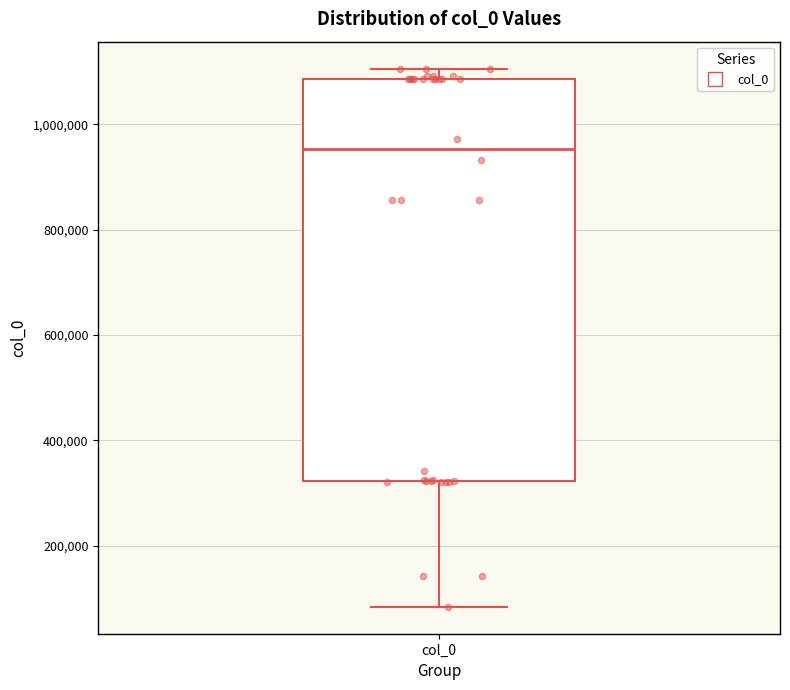

Read this box plot against the y-axis: the position of the median line, the range covered by the box, and the ends of both whiskers. The values are not printed on the chart, so give them approximately, as read against the axis.

median 960000, box 320000 to 1080000, whiskers 80000 to 1100000